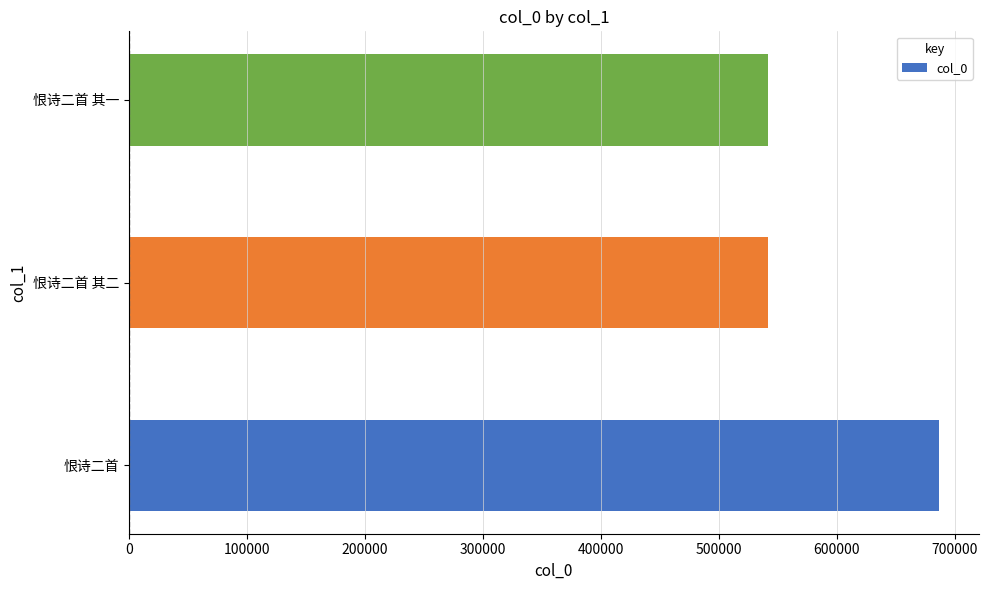

Which has a higher value, 恨诗二首 or 恨诗二首 其二?

恨诗二首